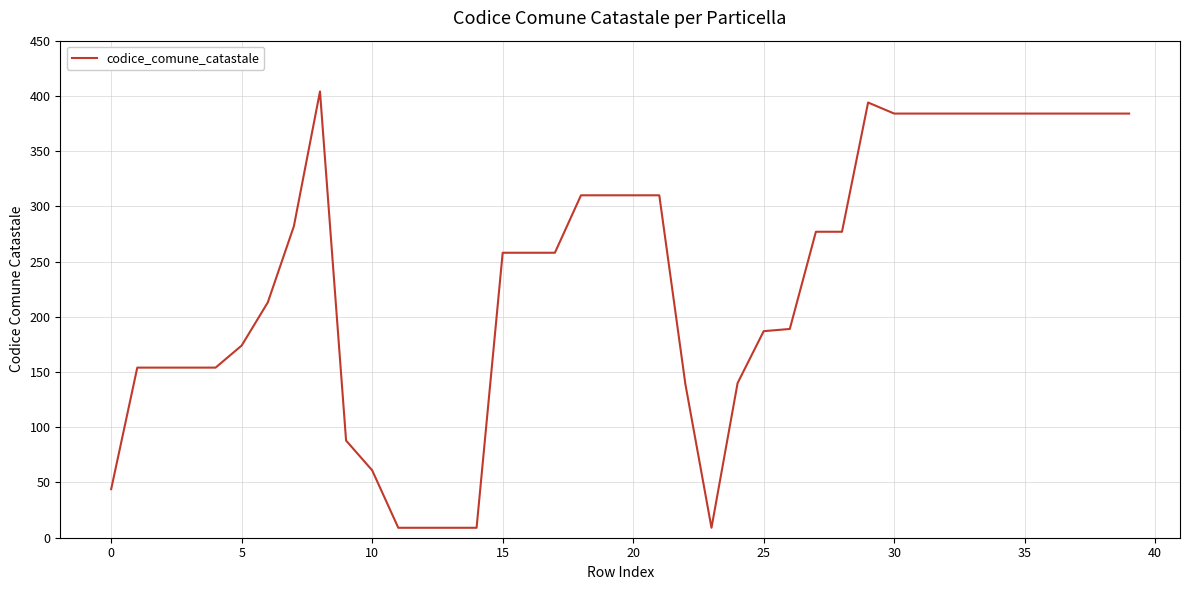

What is the maximum value shown in the chart?

404